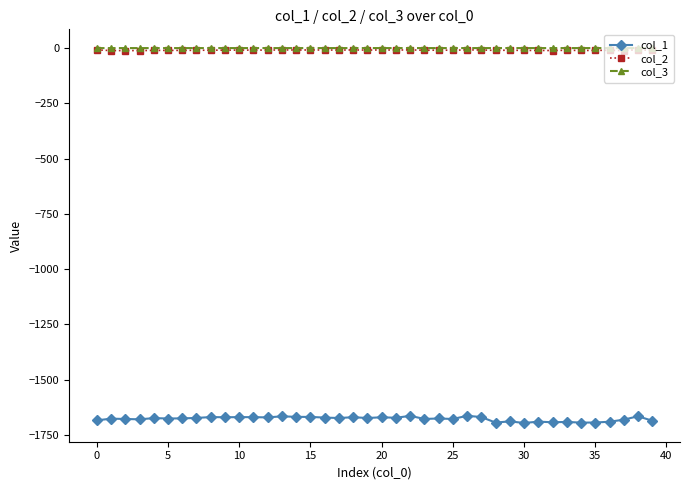

What are all the series names shown in the legend?

col_1, col_2, col_3